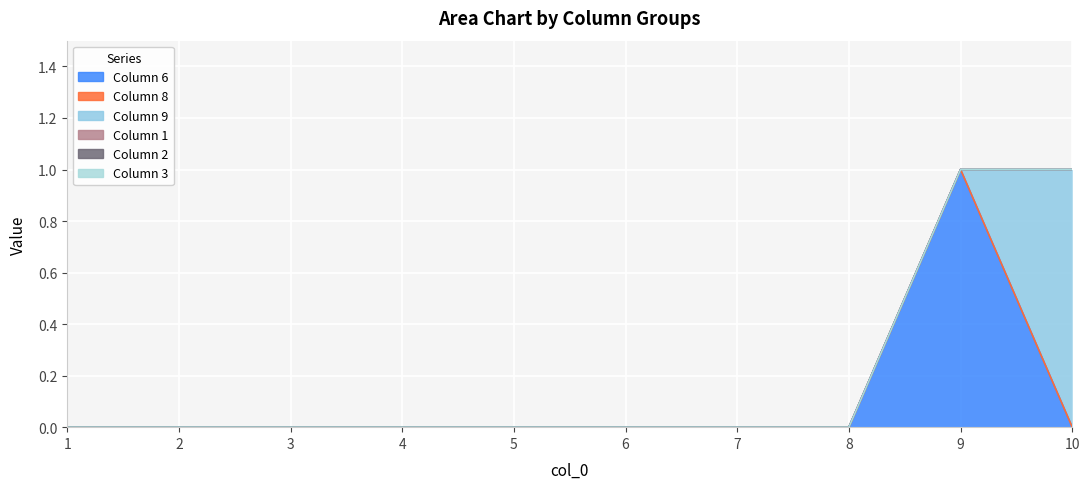

Rank the categories by 9 value from lowest to highest.

1, 2, 3, 4, 5, 6, 7, 8, 9, 10